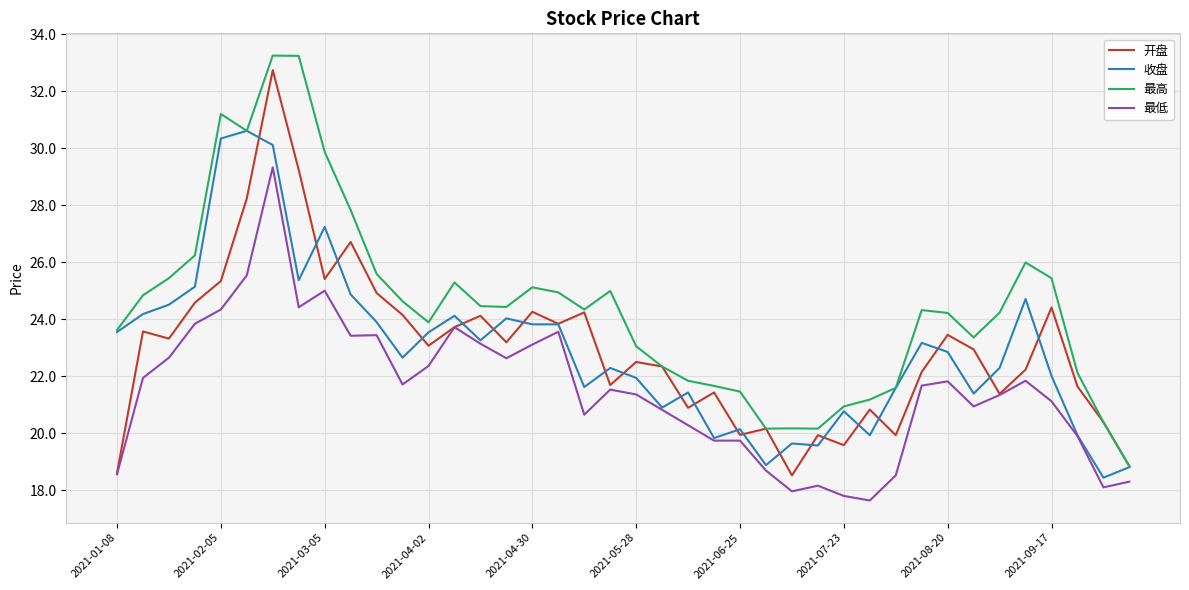

What are all the series names shown in the legend?

开盘, 收盘, 最高, 最低